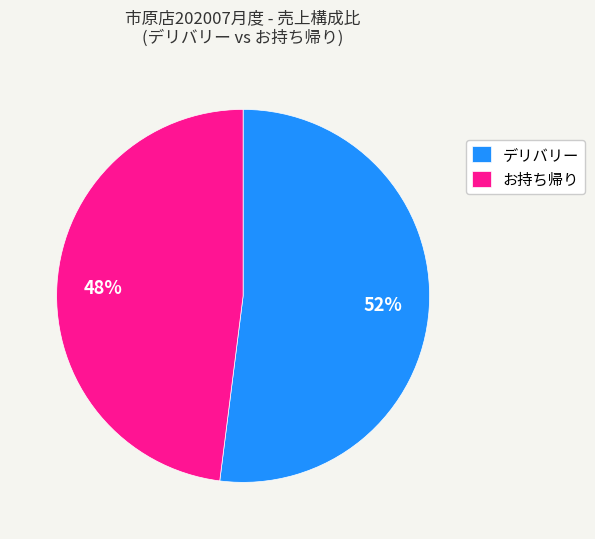

Does any single category account for the majority?

Yes